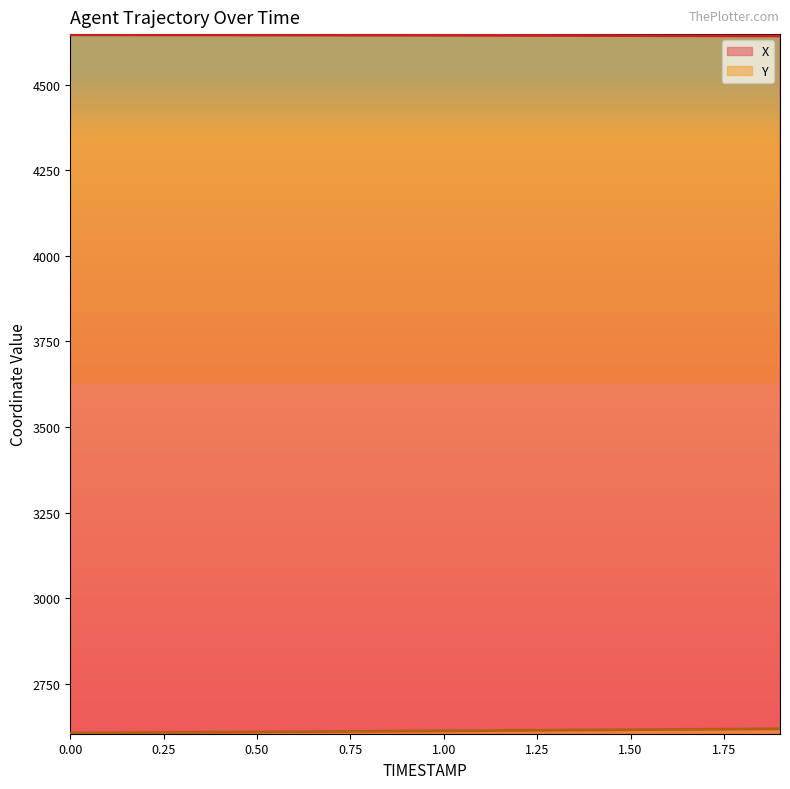

Is the value of Y at 1.1 greater than the value of X at 1.9?

No